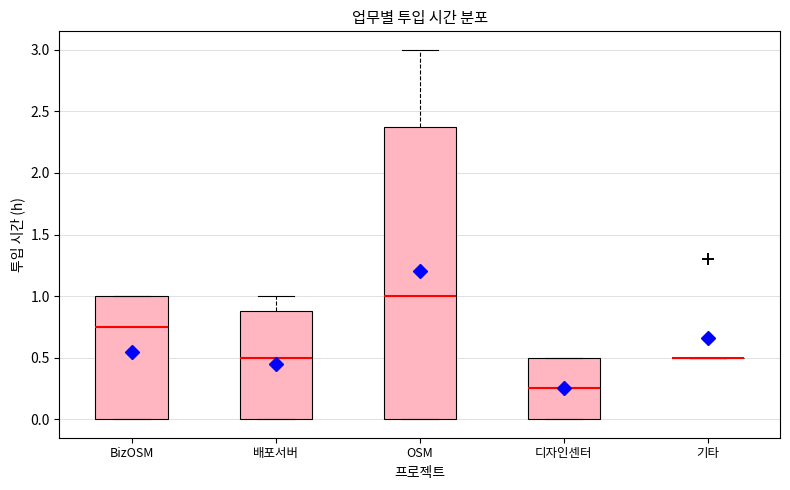

Where is the upper edge of the box for 디자인센터 on the y-axis? The values are not printed on the chart, so give them approximately, as read against the axis.

0.50